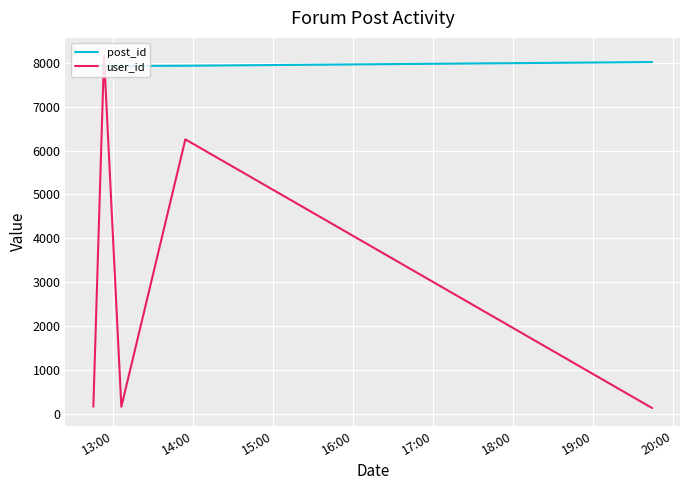

Which series has the largest total across all categories?

post_id